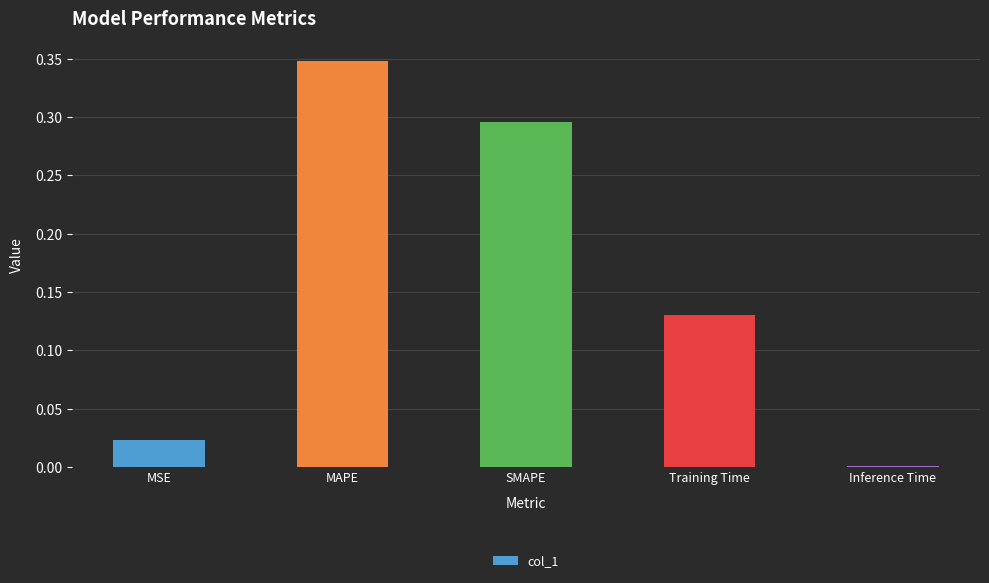

What is the sum of all values?

0.8